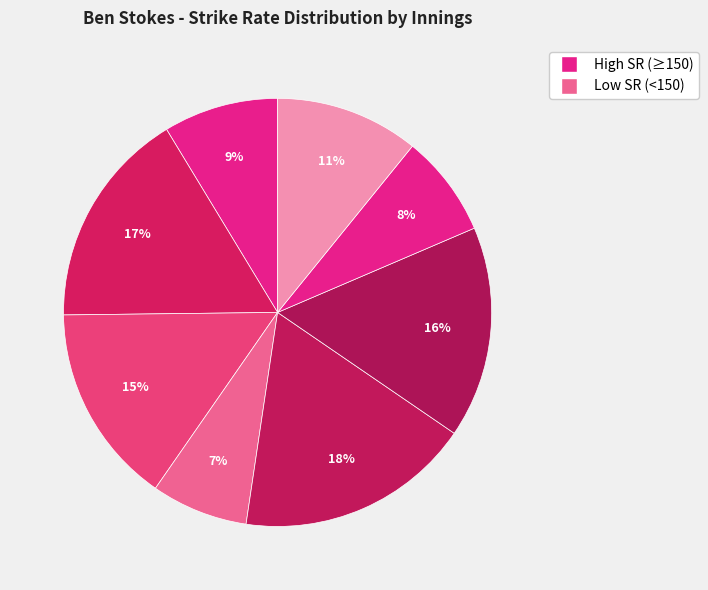

Is there a majority slice in this chart?

No